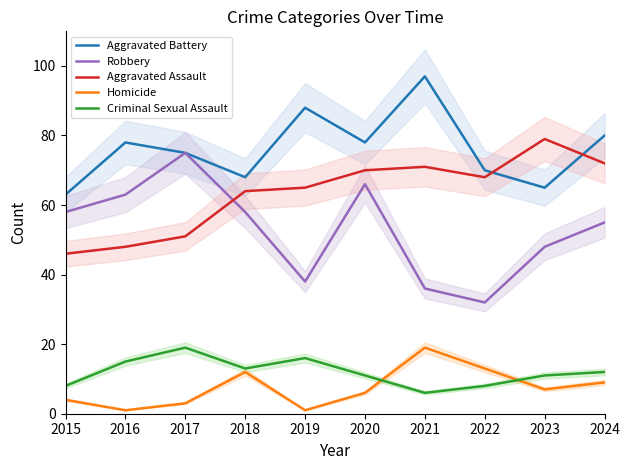

Rank the series at 2018 from lowest to highest value.

Homicide, Criminal Sexual Assault, Robbery, Aggravated Assault, Aggravated Battery